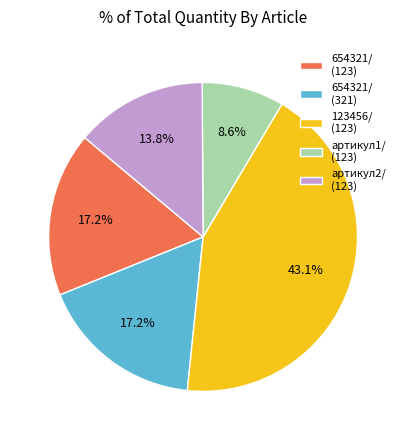

Is there any slice that represents more than half of the pie?

No